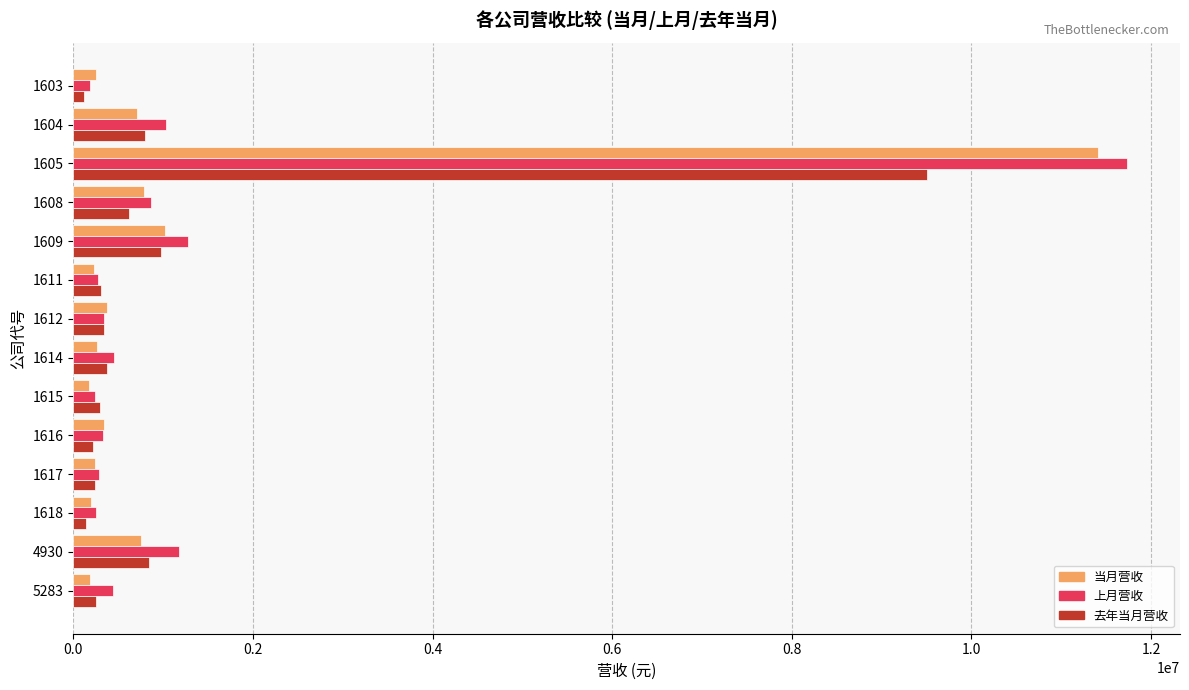

What is the average value of the 去年当月营收 series?

1074515